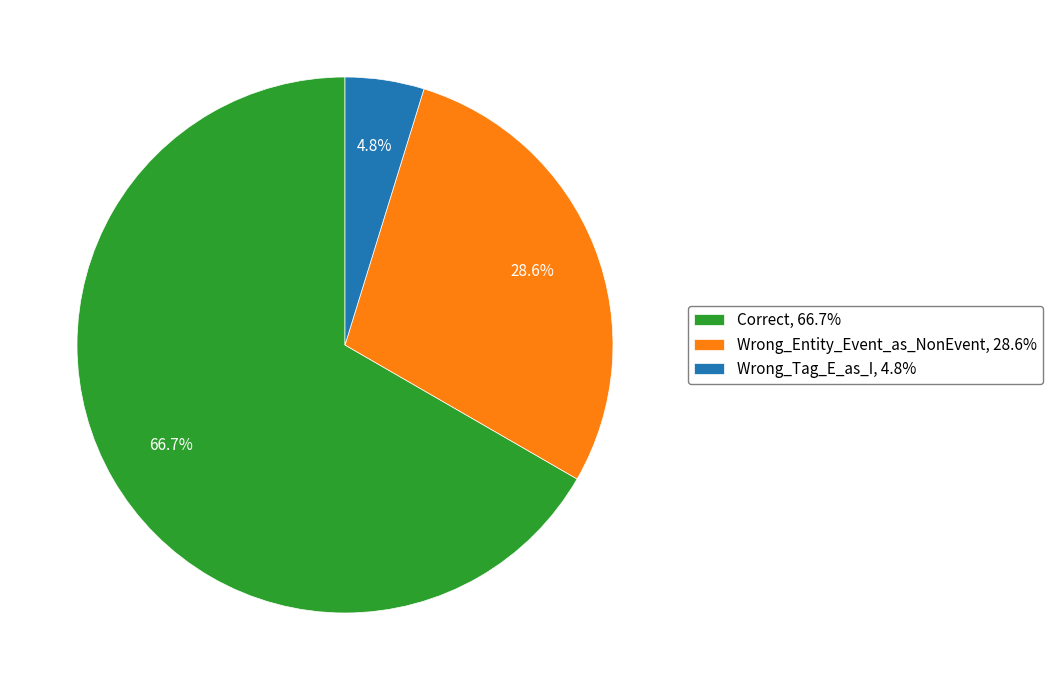

True or false: Wrong_Entity_Event_as_NonEvent accounts for 29% of the total.

True